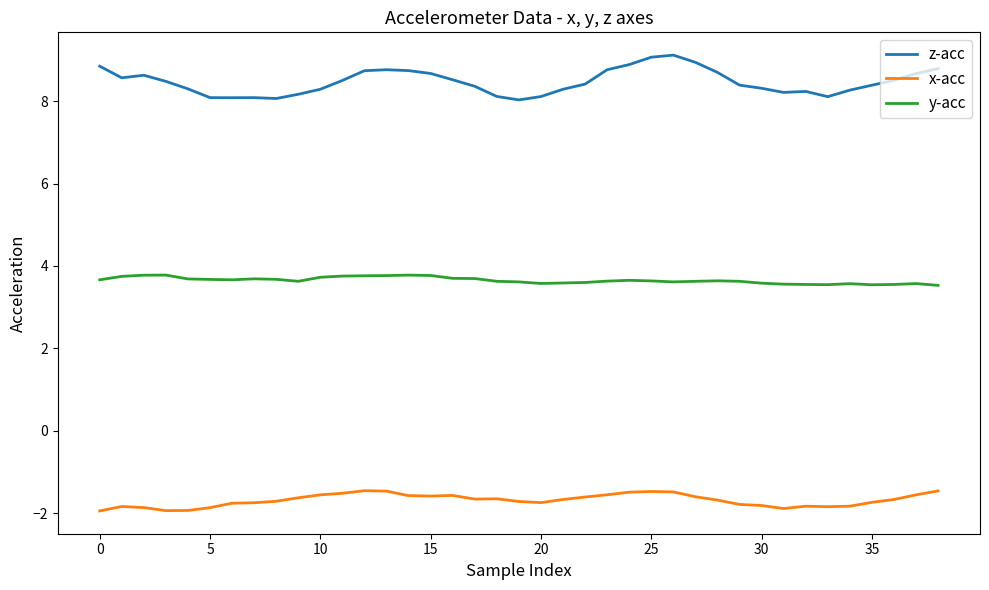

Which series has the largest range (max minus min)?

z-acc